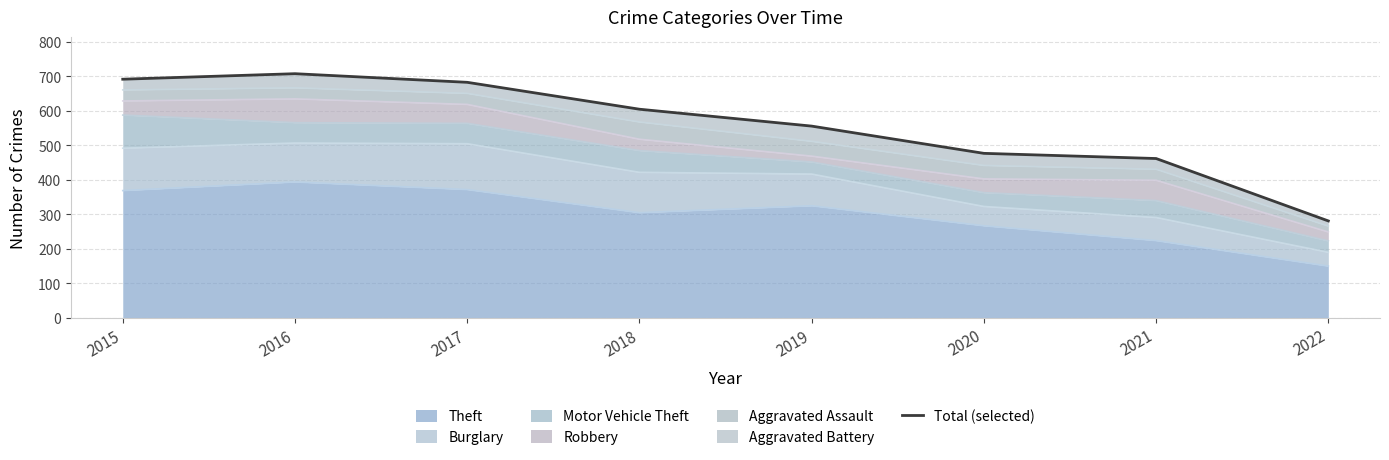

What is the difference between the maximum and second lowest values?

246